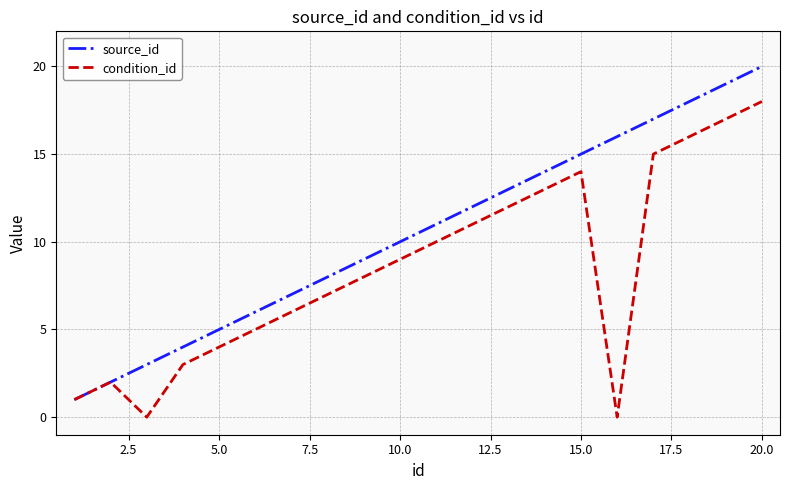

Rank the series by their average value, from highest to lowest.

source_id, condition_id